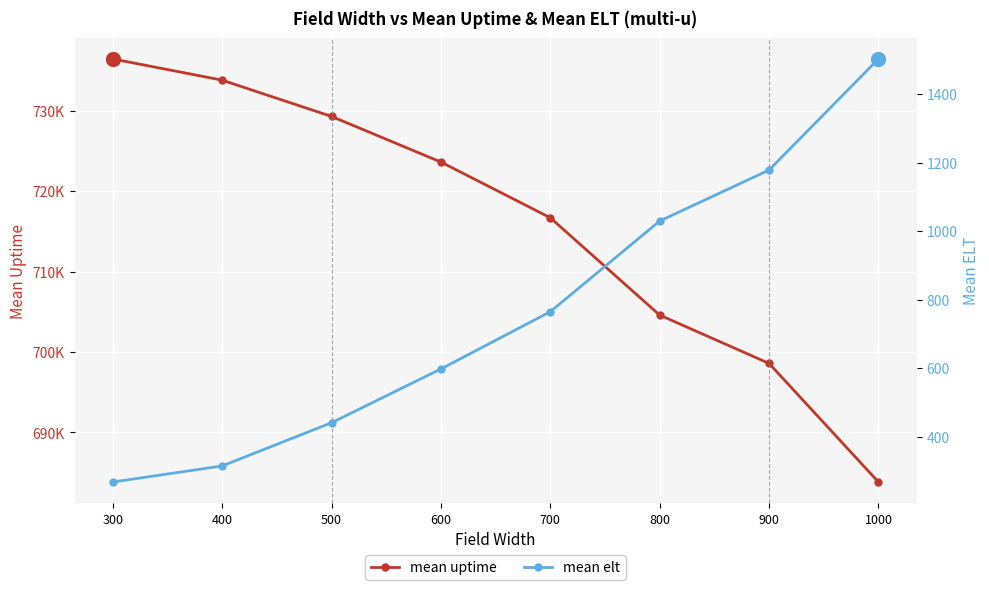

What is the sum of the mean uptime values at 800 and 700?

1421295.6